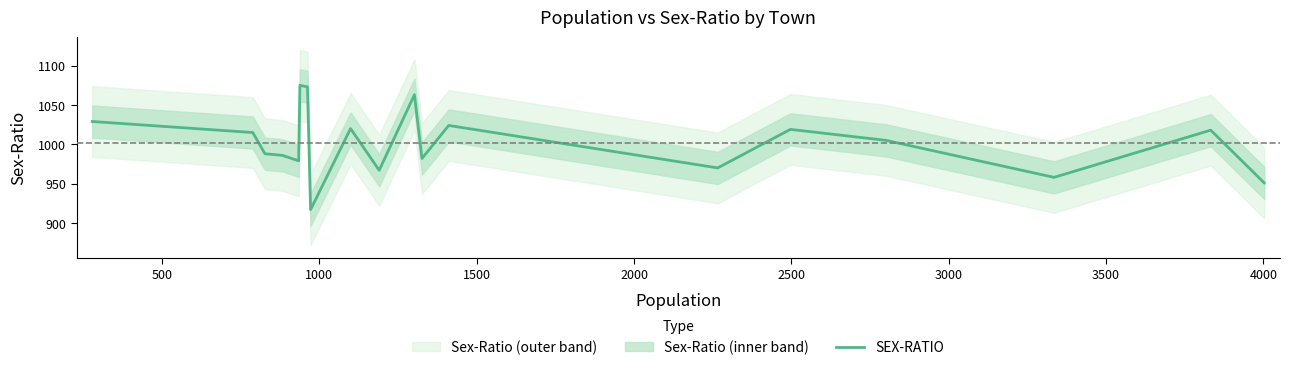

Reading right to left, list all the values displayed in this chart.

951	1018	958	1005	1019	970	1024	982	1063	967	1020	917	1073	1075	979	986	988	1015	1029